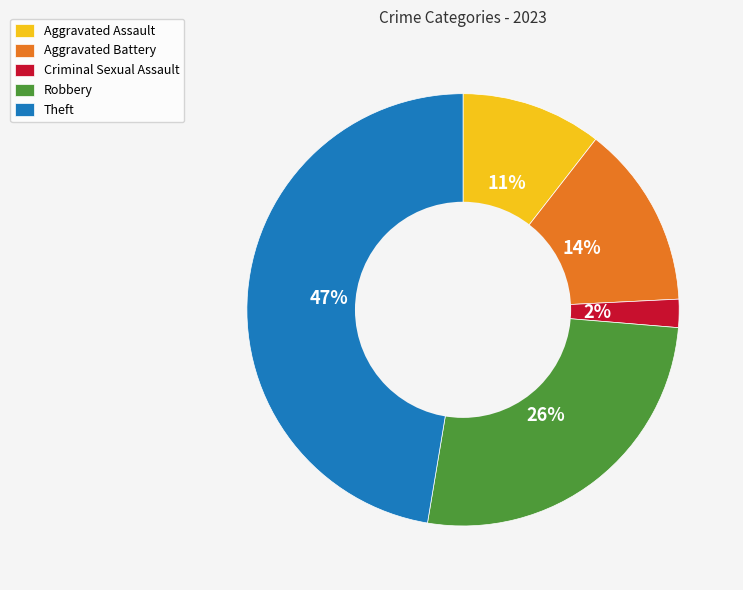

How many slices are in this pie chart?

5